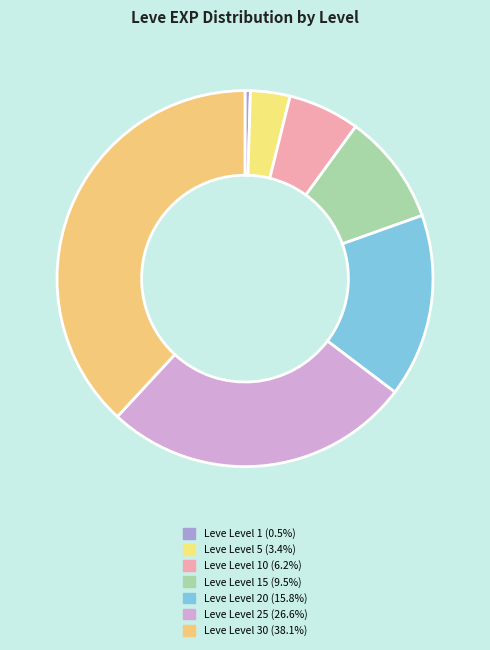

Rank the categories by value from lowest to highest.

Leve Level 1, Leve Level 5, Leve Level 10, Leve Level 15, Leve Level 20, Leve Level 25, Leve Level 30